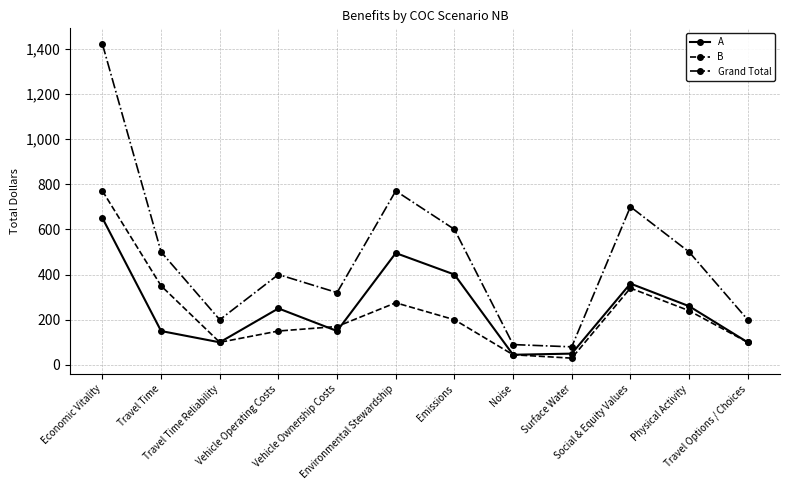

What is the maximum value for Grand Total?

1420